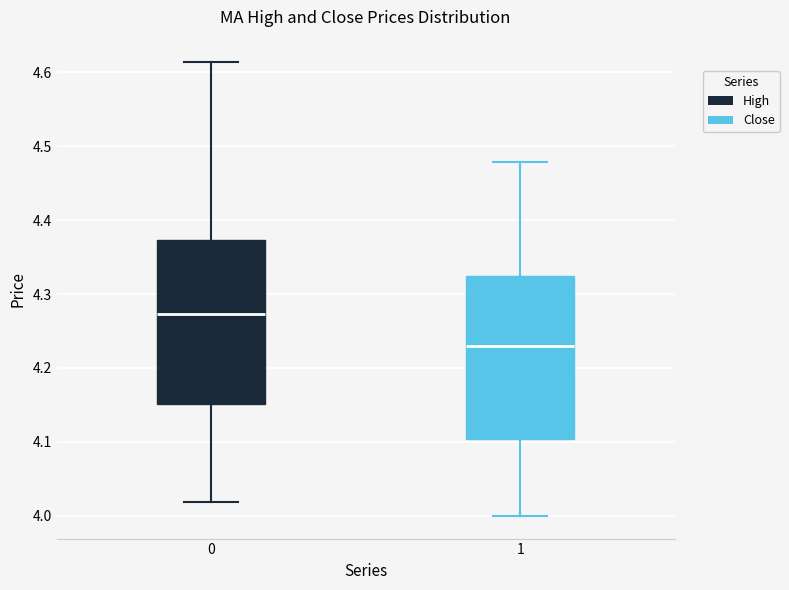

Where does the upper whisker of the box at x = 0 end on the y-axis? The values are not printed on the chart, so give them approximately, as read against the axis.

4.61